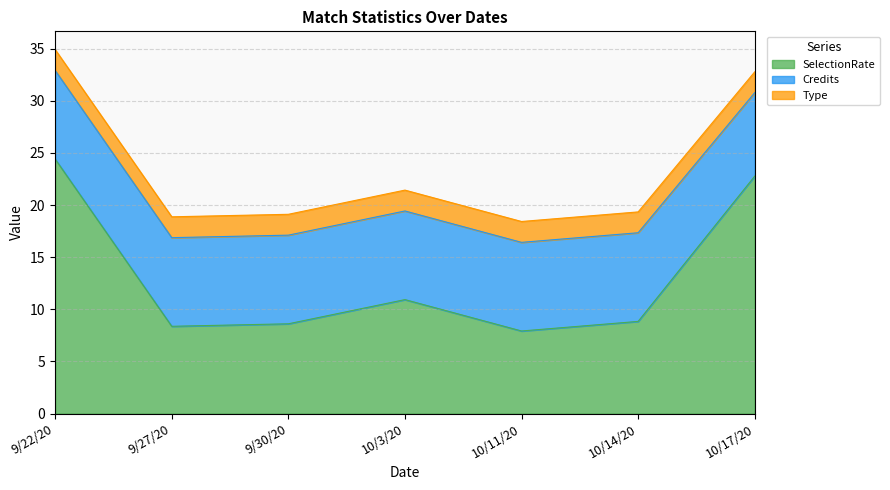

Reading right to left, what are all the values shown in this chart?

SelectionRate: 22.8	8.8	7.9	10.9	8.6	8.4	24.4
Credits: 8.0	8.5	8.5	8.5	8.5	8.5	8.5
Type: 2.0	2.0	2.0	2.0	2.0	2.0	2.0